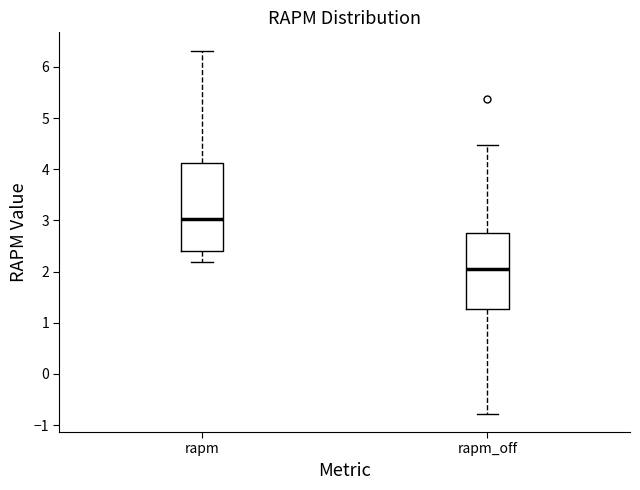

Reading left to right, transcribe this box plot: for each box, give where its median line is, the range the box spans, and where its two whiskers end, as read against the y-axis. The values are not printed on the chart, so give them approximately, as read against the axis.

rapm: median 3.0, box 2.4 to 4.1, whiskers 2.2 to 6.3
rapm_off: median 2.1, box 1.3 to 2.8, whiskers -0.8 to 4.5